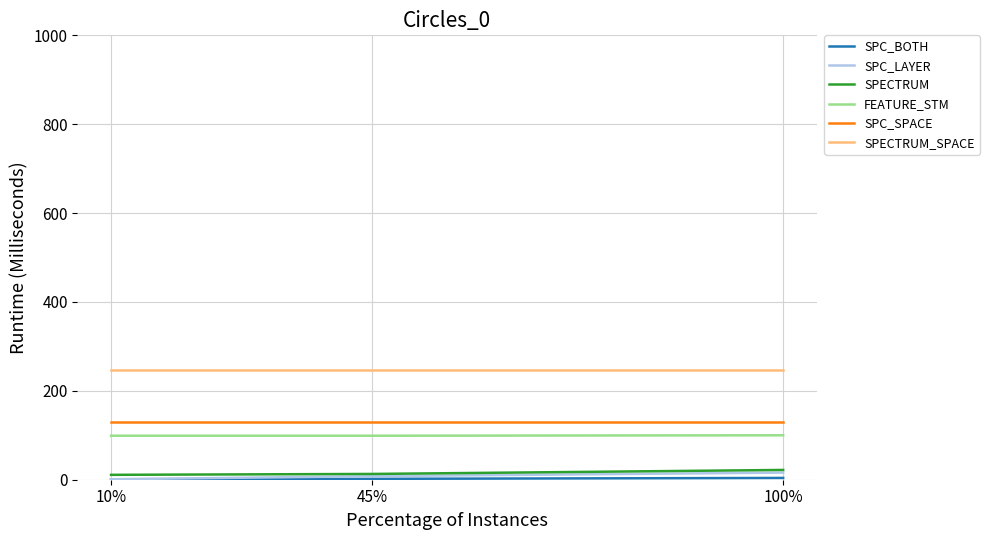

What is the greatest value displayed?

247